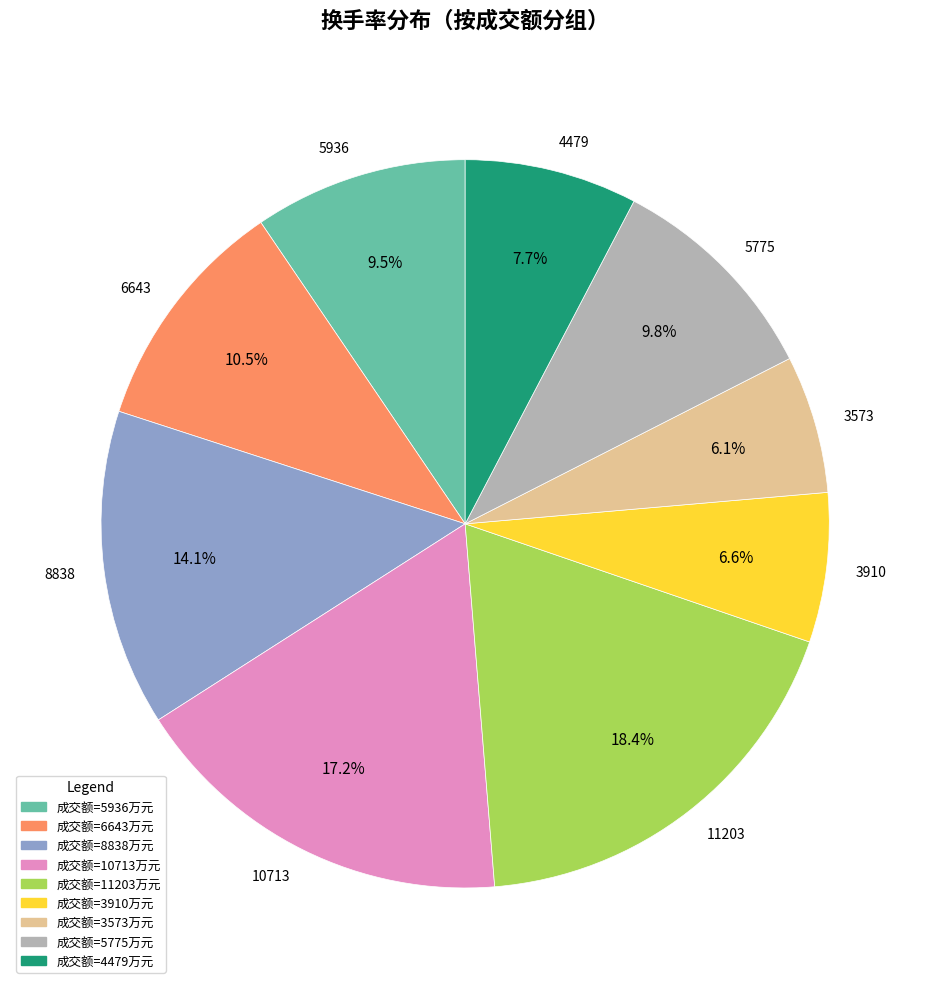

To the nearest percent, what portion does 8838 represent?

14%